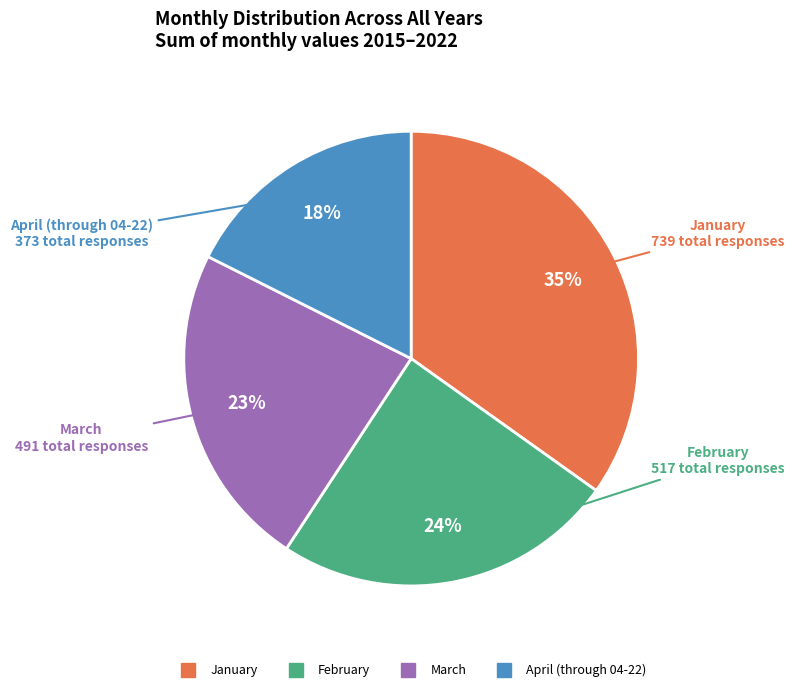

Does any single category account for the majority?

No